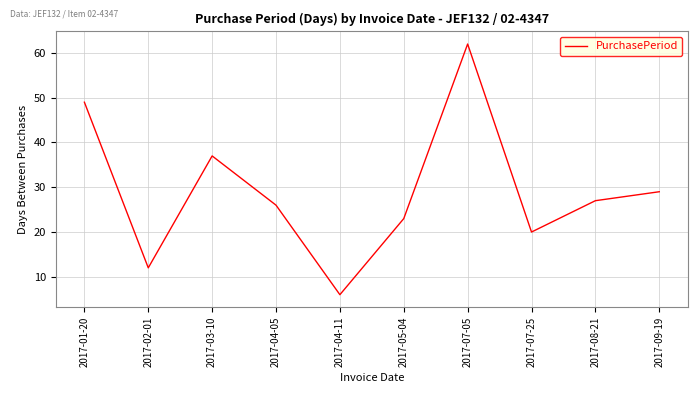

What is the difference between the values at 2017-05-04 and 2017-04-05?

3